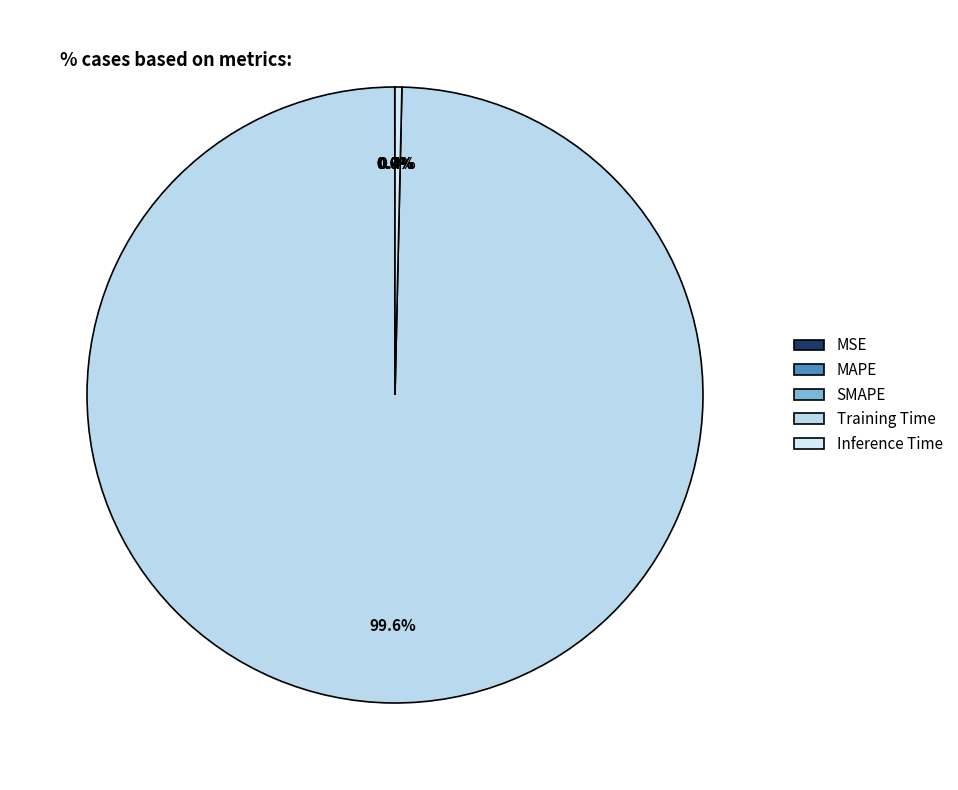

To the nearest percent, what portion does Training Time represent?

100%